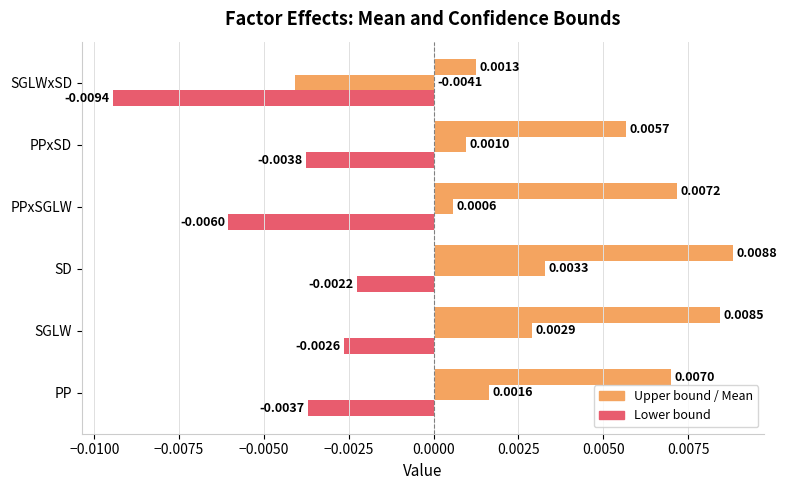

How many distinct data groups are displayed?

3